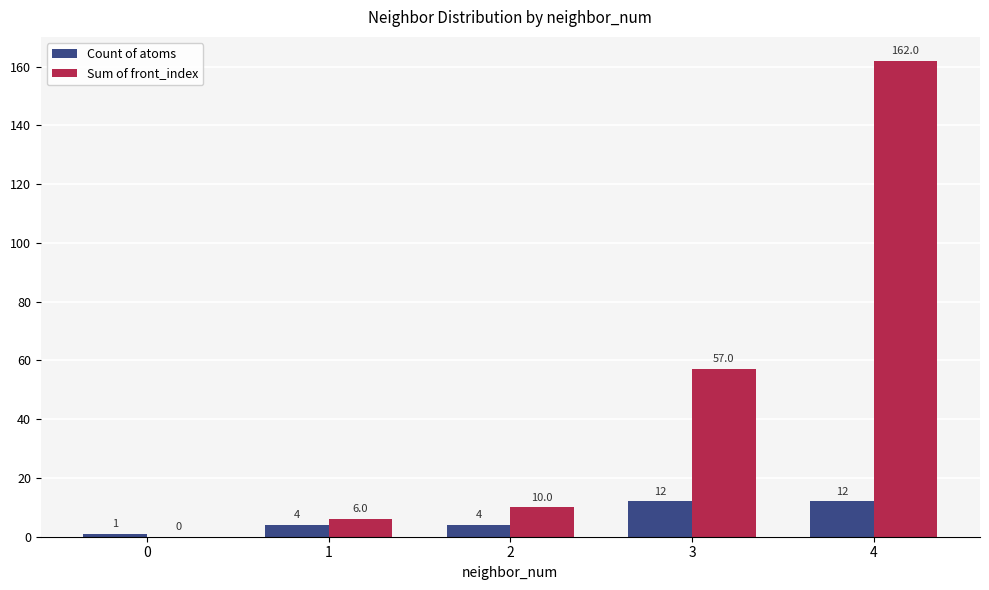

Between 0 and 4, which series saw the biggest shift?

Sum of front_index